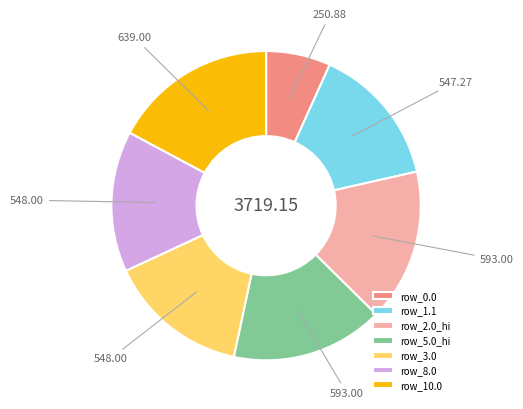

How many segments does this pie chart have?

7